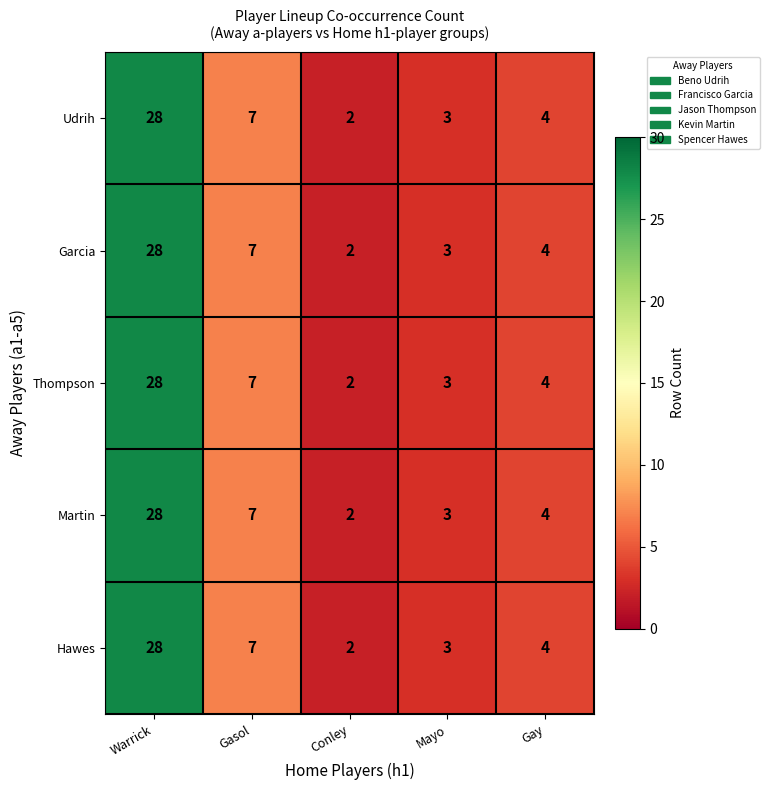

List the labels in order of Udrih value, smallest first.

Conley, Mayo, Gay, Gasol, Warrick